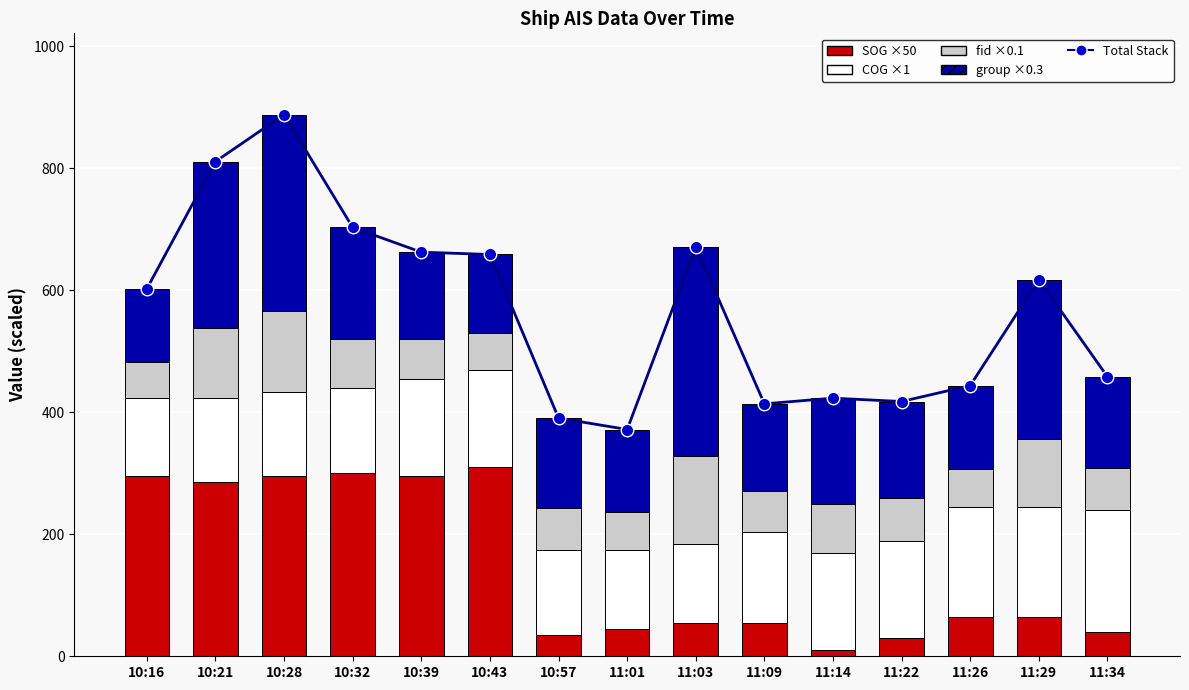

The SOG series shows 35.8 at 11:03. True or false?

False